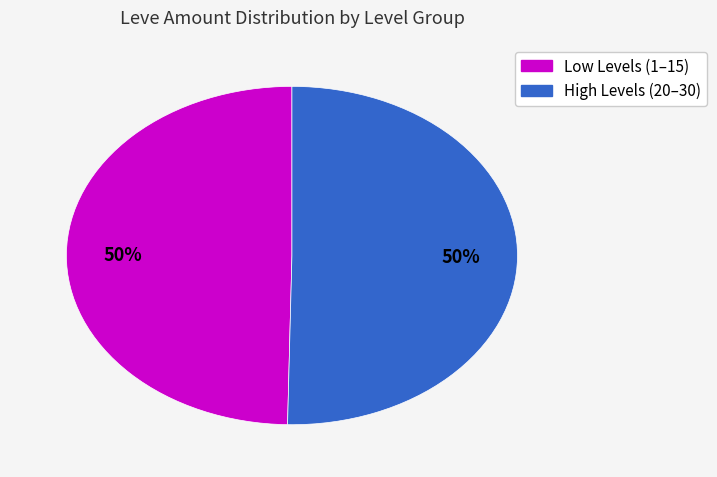

To the nearest percent, what is the average slice percentage?

50%